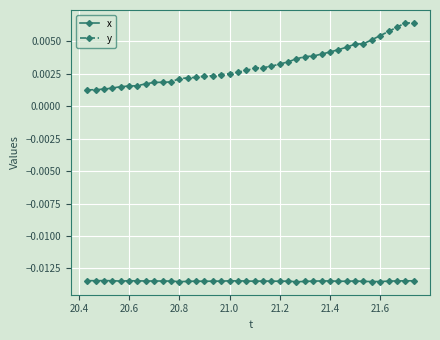

List the series in order of their overall mean, highest first.

y, x